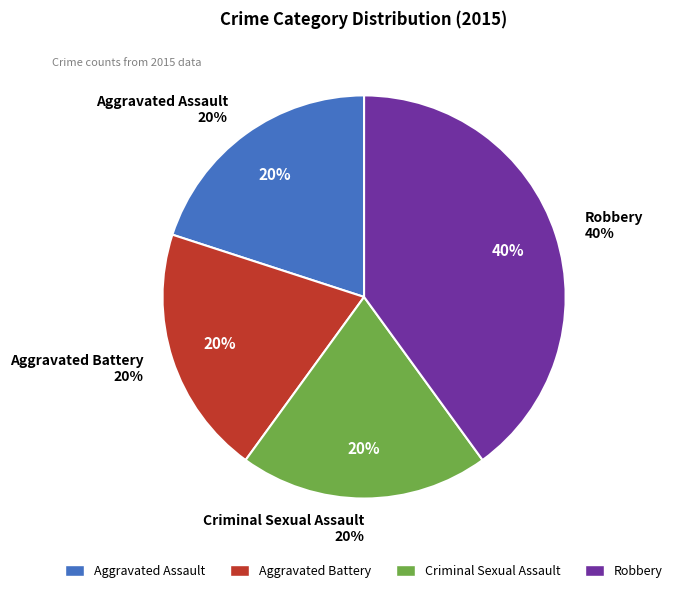

Does any single category account for the majority?

No